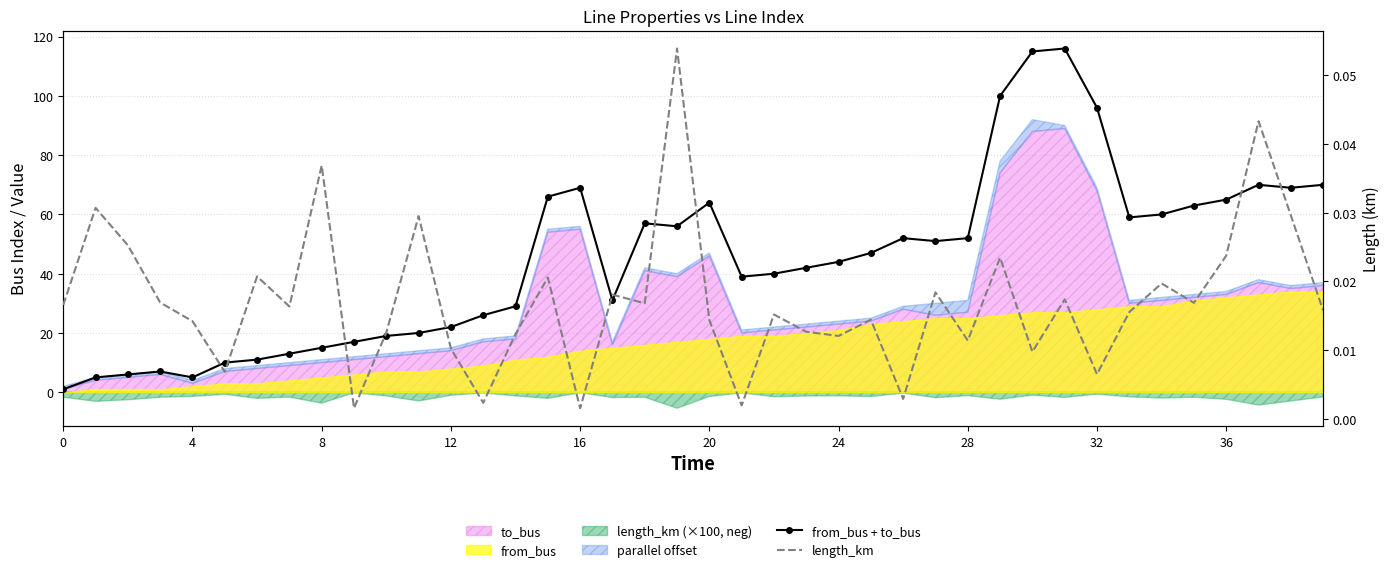

What is the difference between the maximum and second lowest values in the from_bus + to_bus series?

111.0